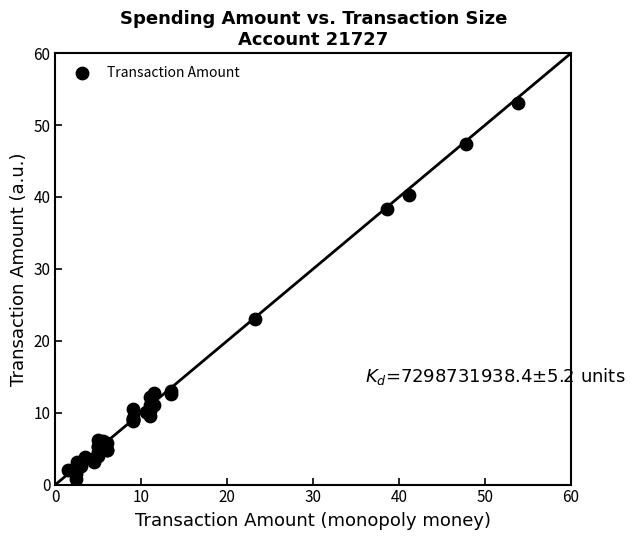

What Y value in the scatter plot is closest to 26?

23.1